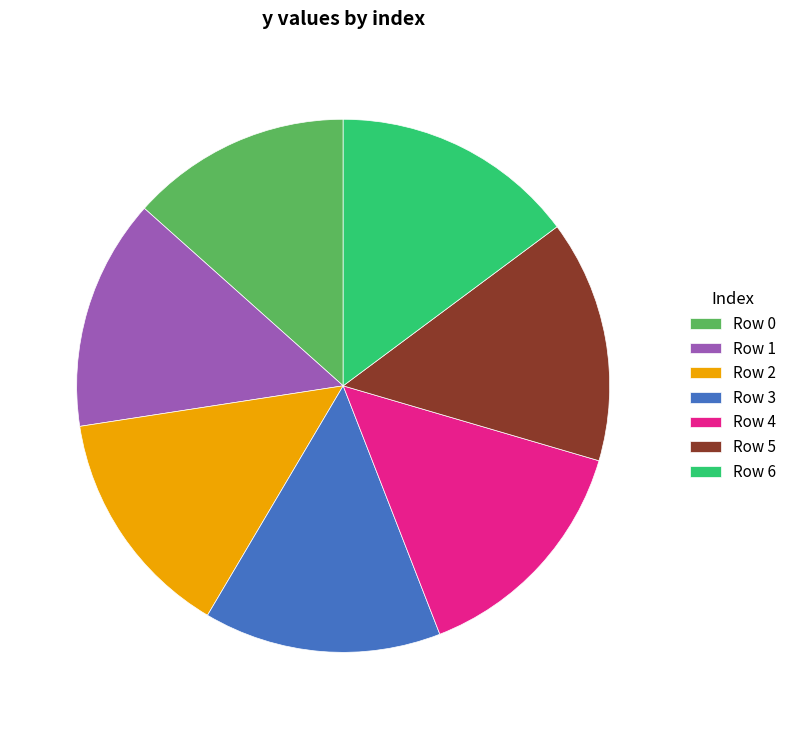

Does Row 2 account for over 50% of the chart?

No